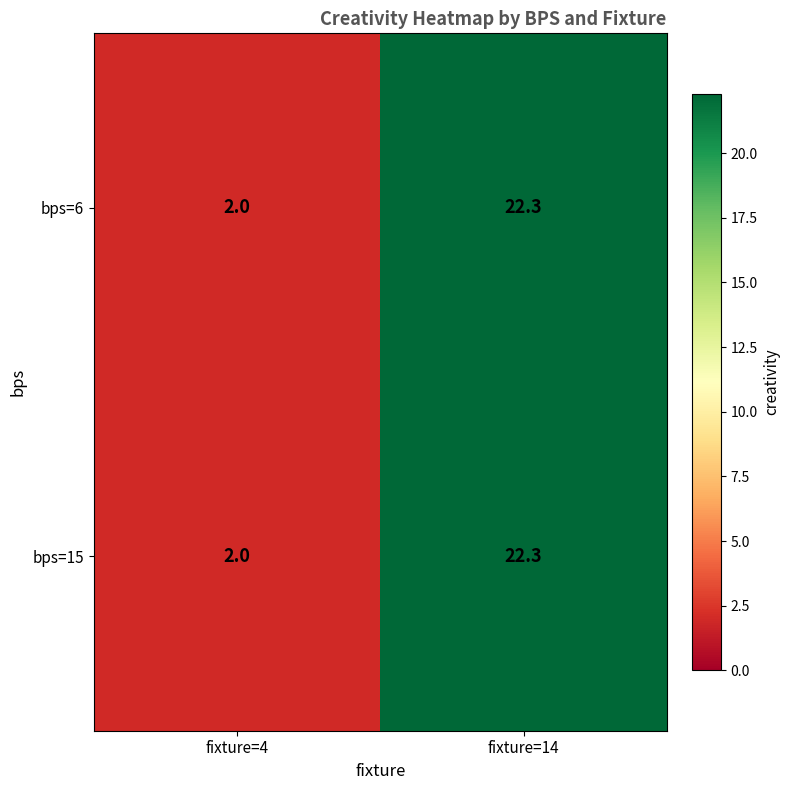

At which category is the sum across all series the highest?

fixture=14